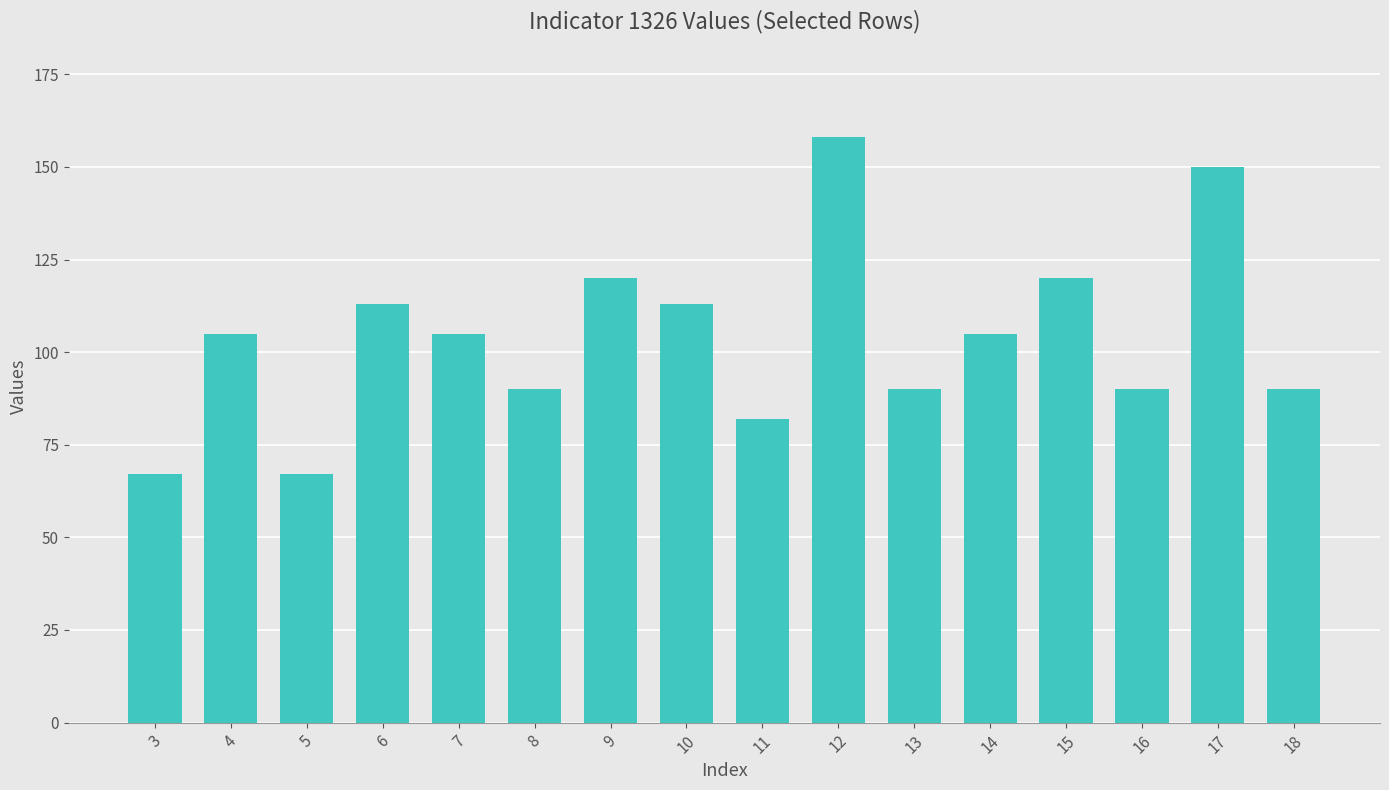

What is the difference between the values at 10 and 18?

23